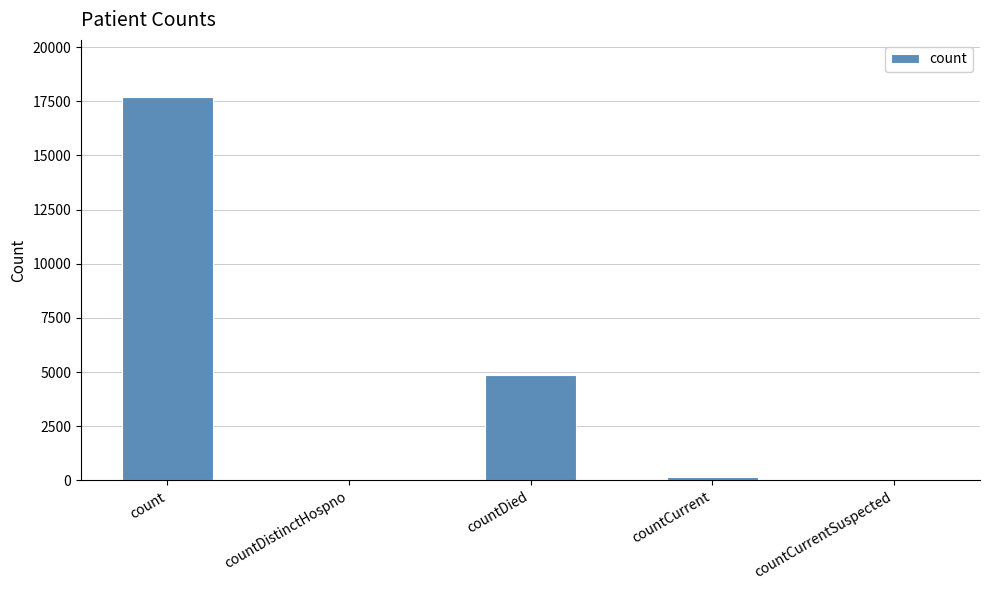

At which label is the value closest to 8839?

countDied